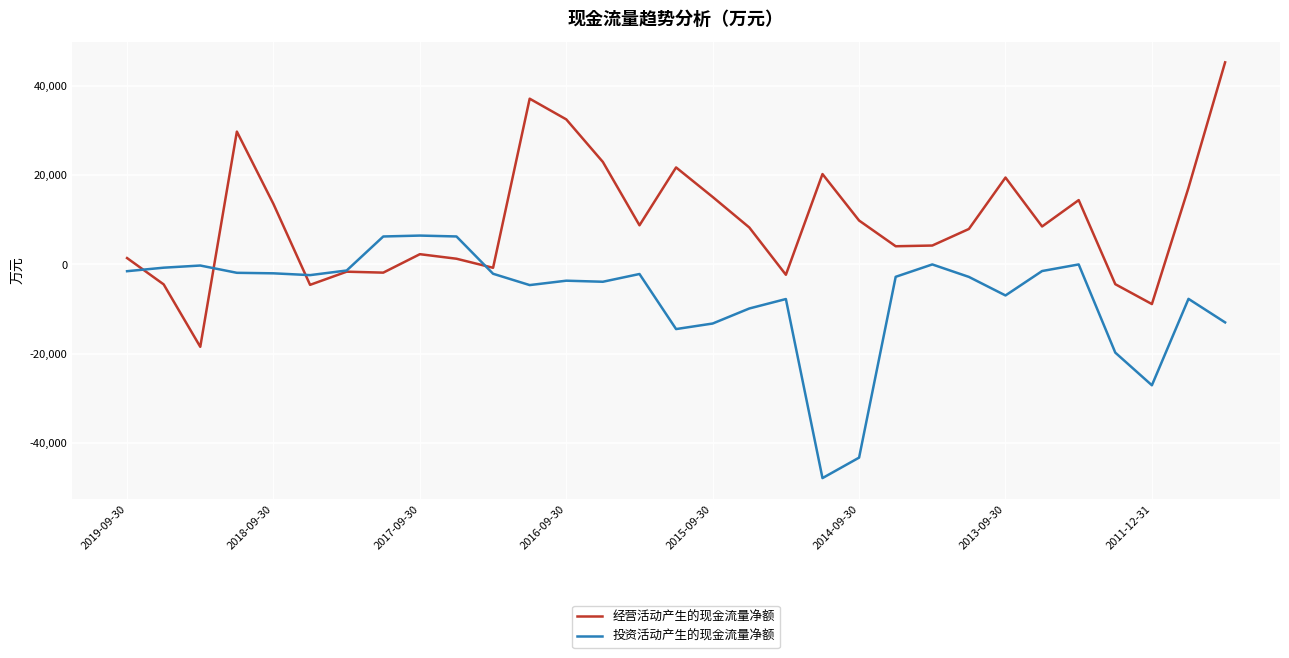

List the series in order of their peak value, lowest first.

投资活动产生的现金流量净额, 经营活动产生的现金流量净额